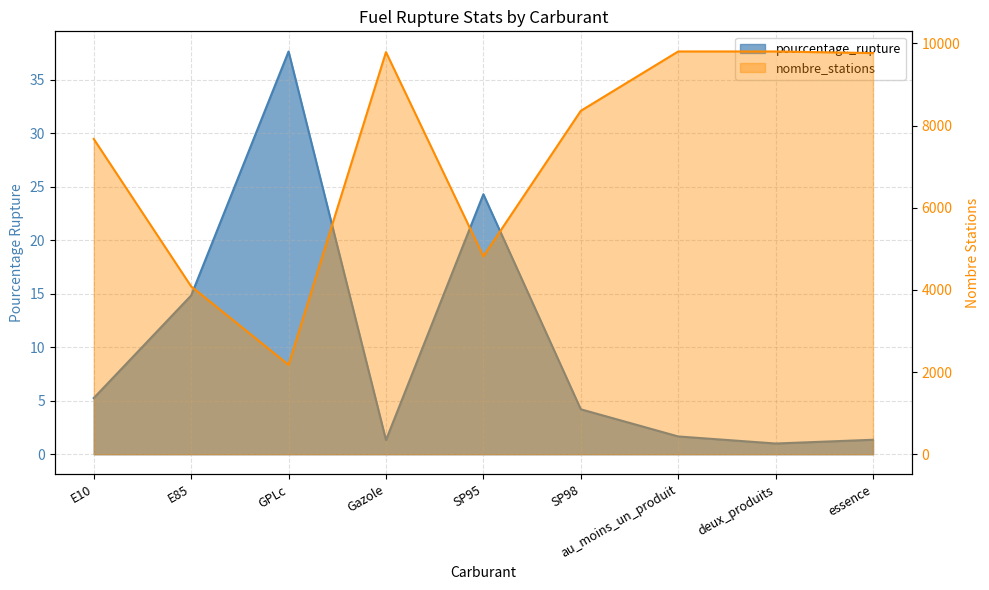

What is the value of the pourcentage_rupture point at the 7th from the left?

1.7